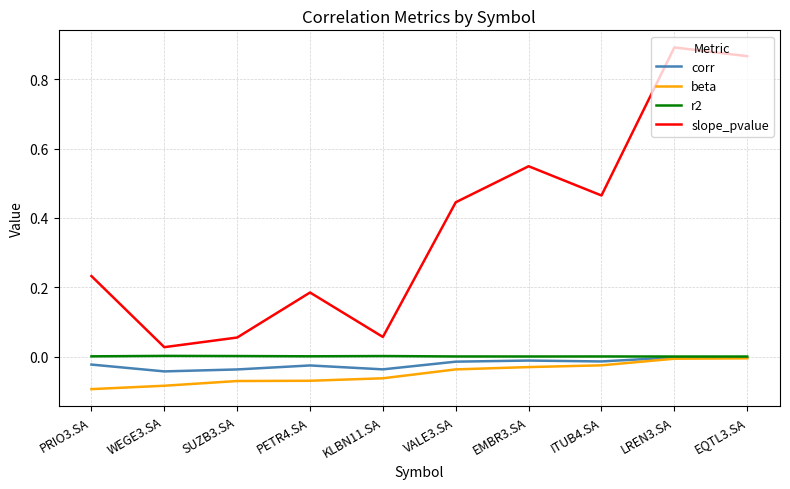

What is the difference between the second highest and minimum values in the slope_pvalue series?

0.8